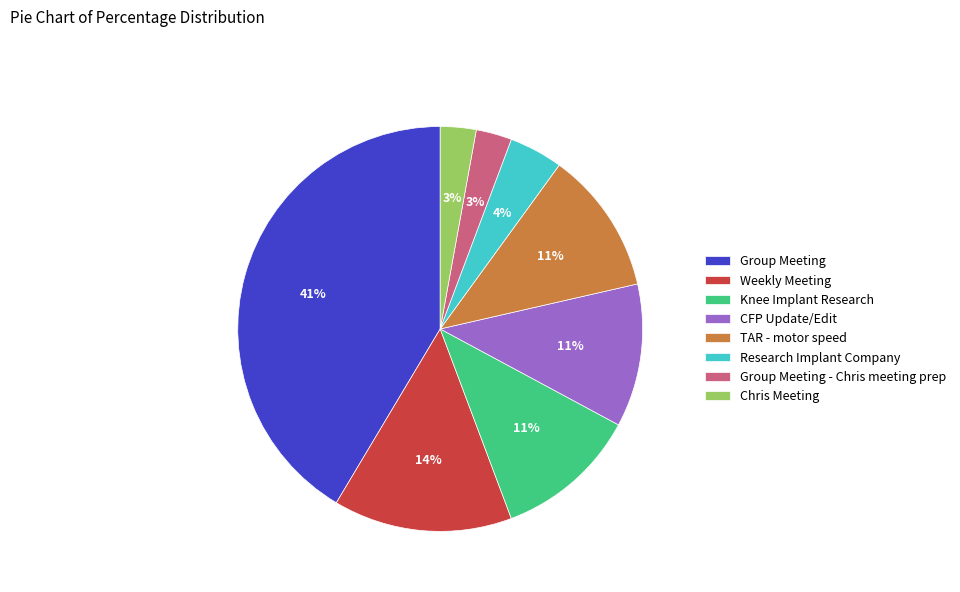

True or false: TAR - motor speed accounts for 4% of the total.

False